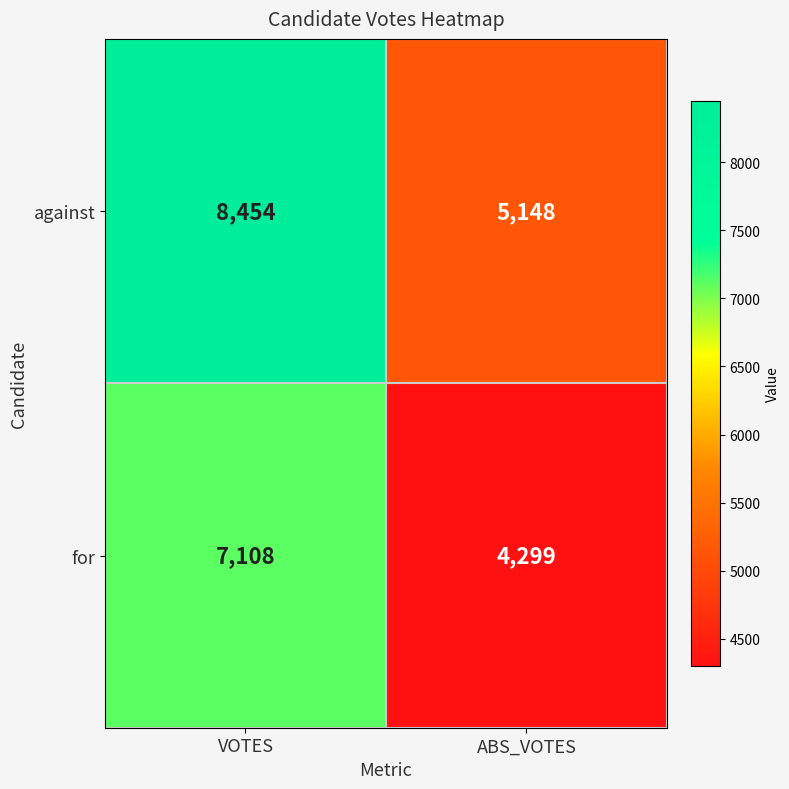

What is the sum of all for values?

11407